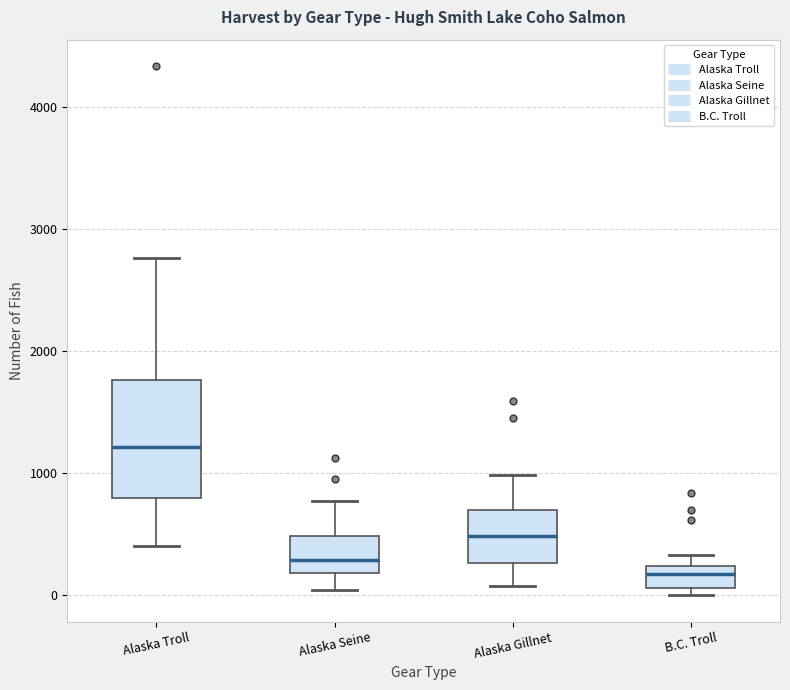

Which box is the tallest, from its lower edge to its upper edge?

Alaska Troll